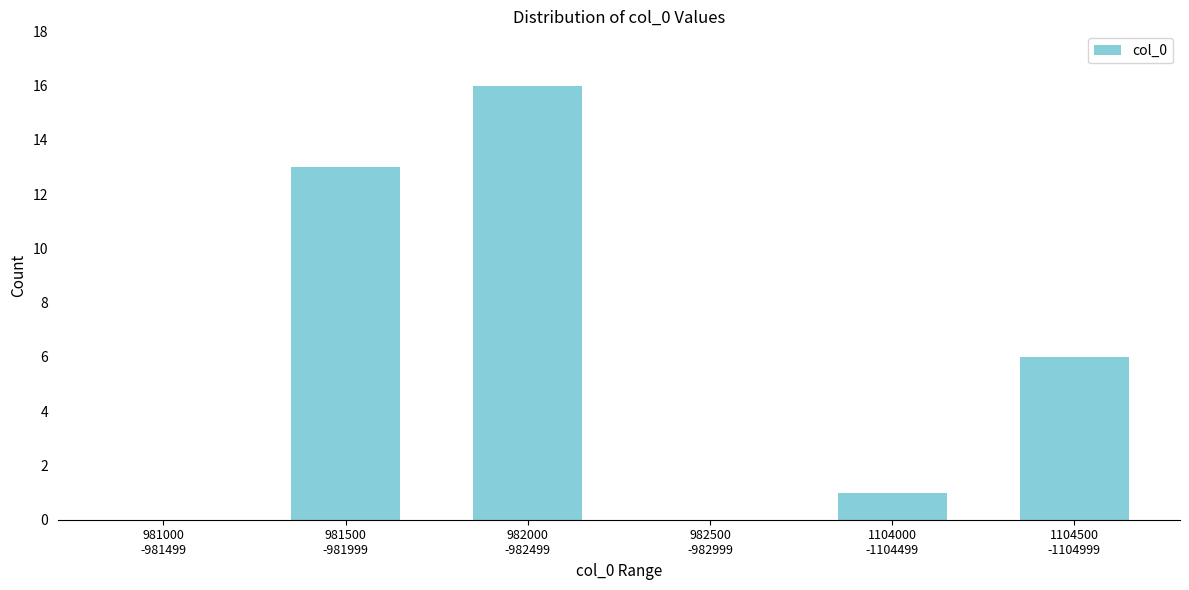

What is the sum of all values?

36